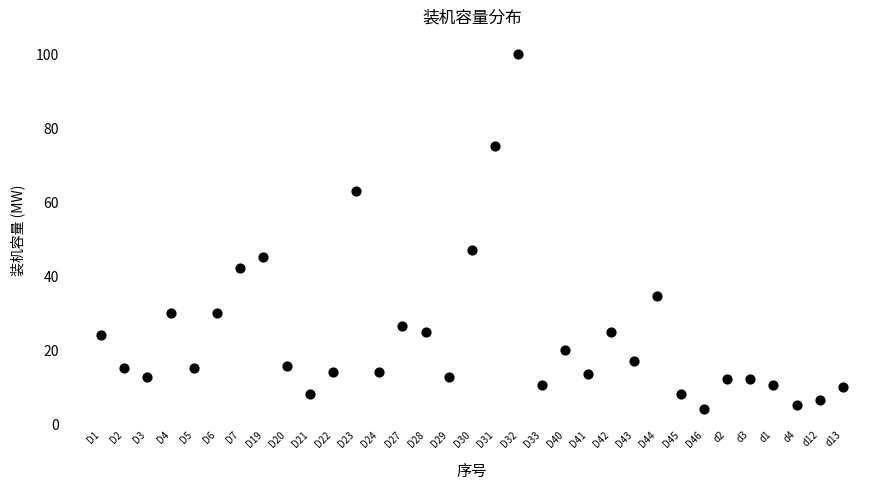

What is the range of Y values (max minus min)?

96.0